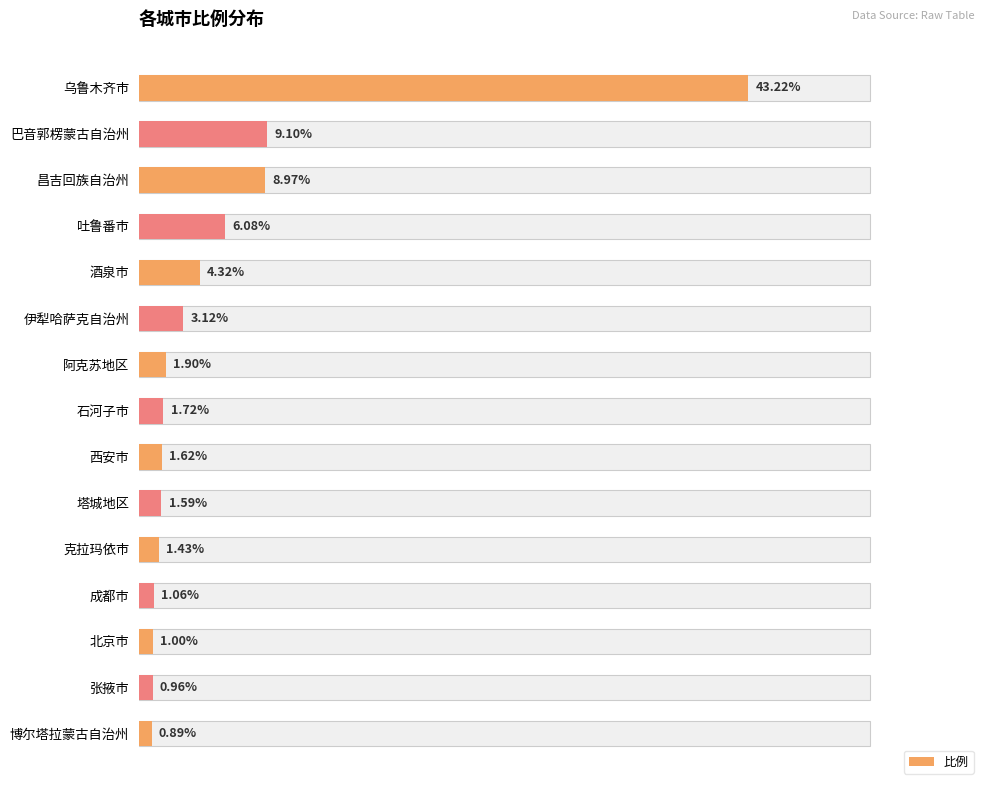

Are the bars grouped side by side (vs. stacked)?

No